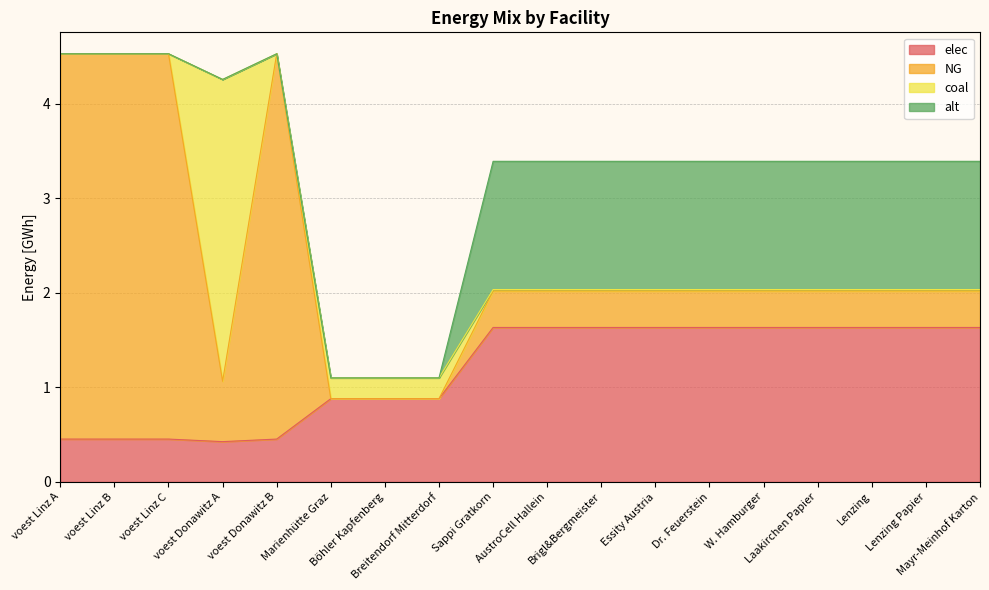

What is the maximum value shown in the chart?

4.1